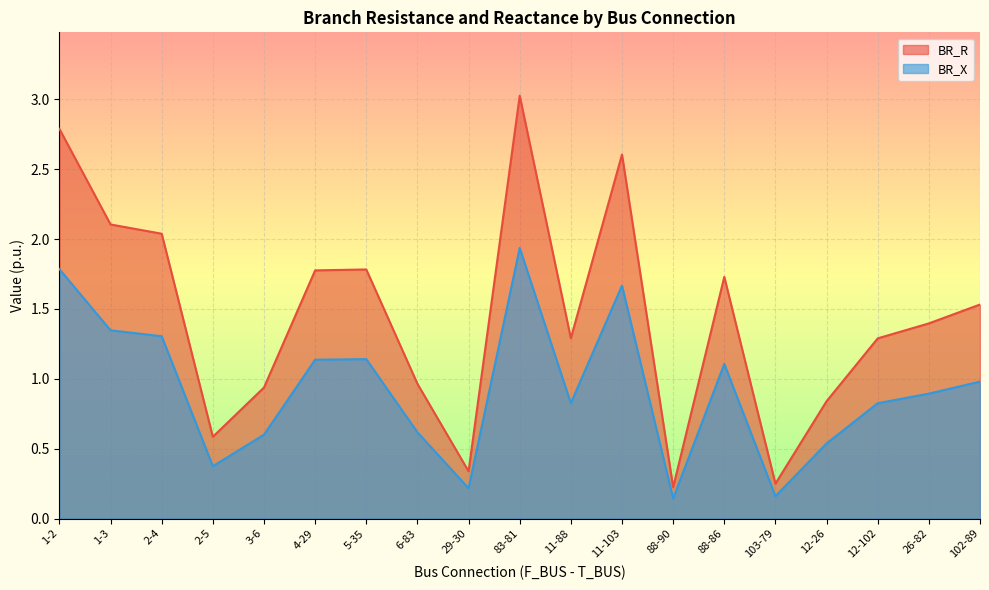

The BR_R series shows 2.5 at 102-89. True or false?

False